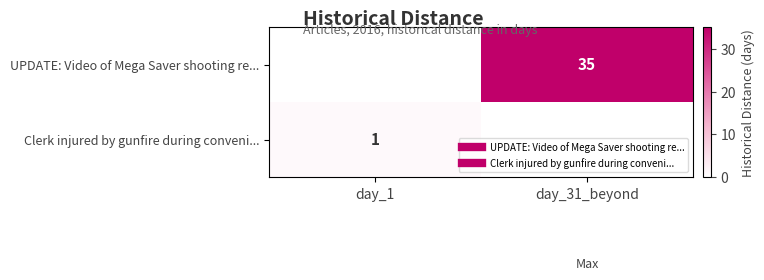

List the labels in order of Clerk injured by gunfire during conveni... value, smallest first.

day_31_beyond, day_1